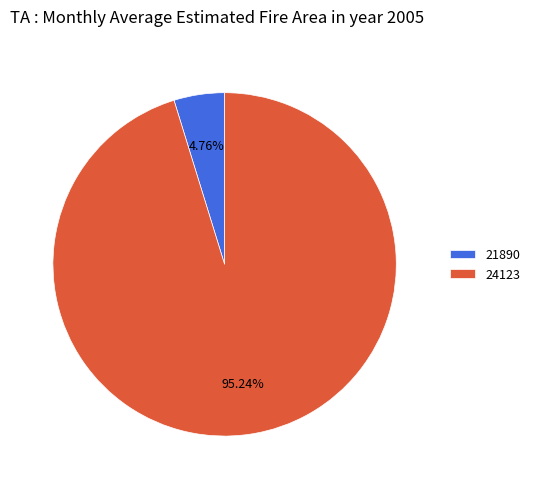

True or false: 24123 accounts for 84% of the total.

False